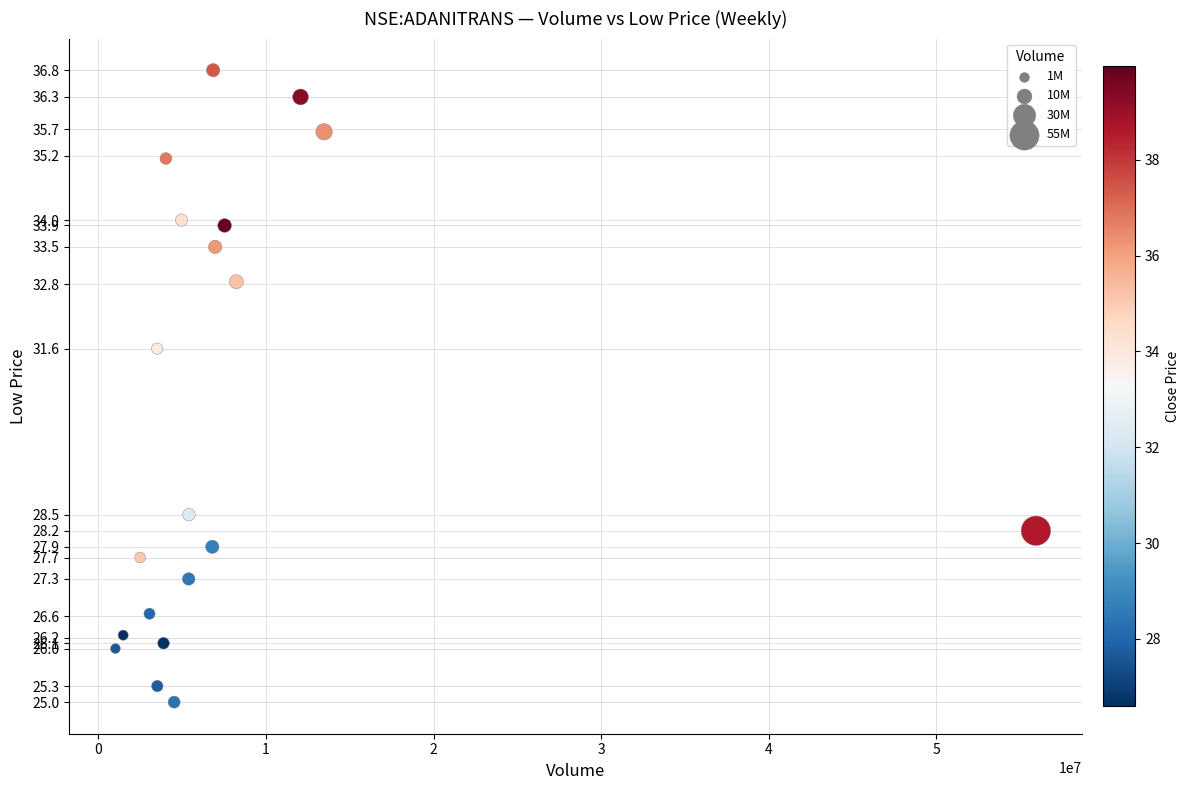

What is the range of X values (max minus min)?

54910789.0